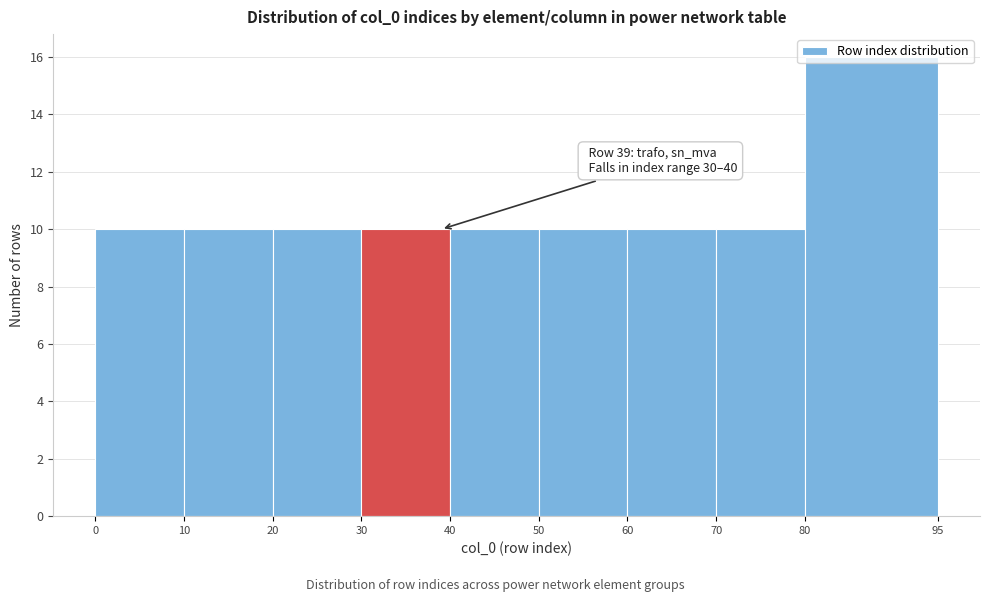

Over which range of the x-axis is the bar tallest?

80 to 95